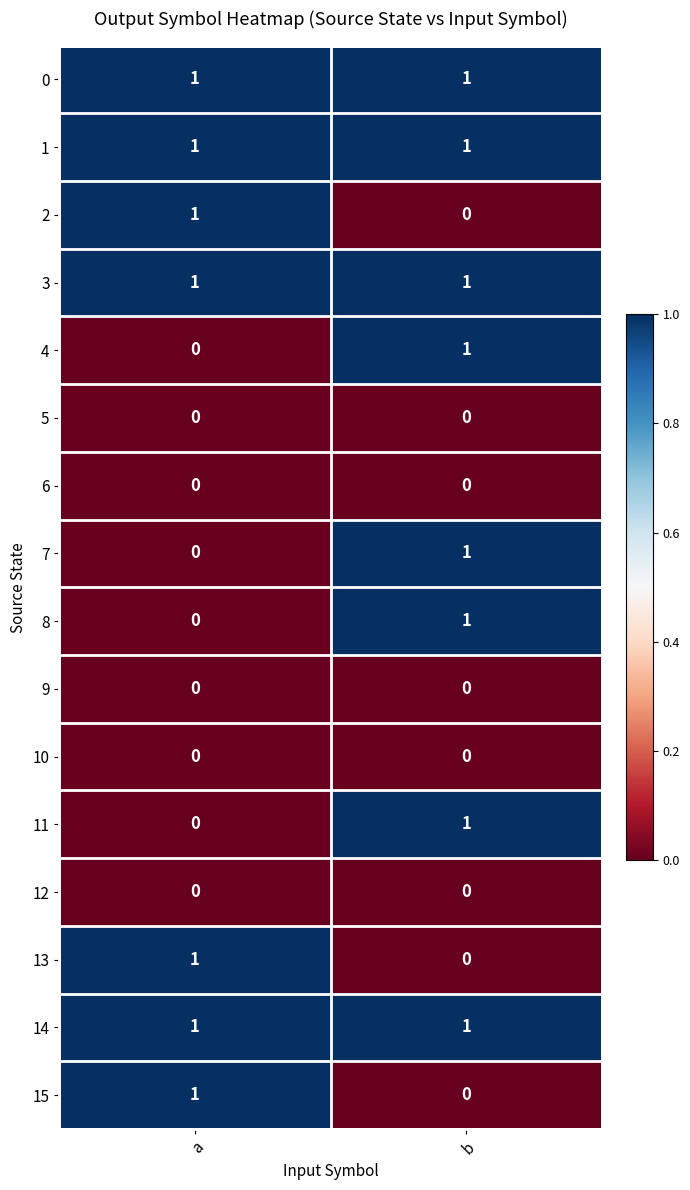

What is the total value across all series at a?

7